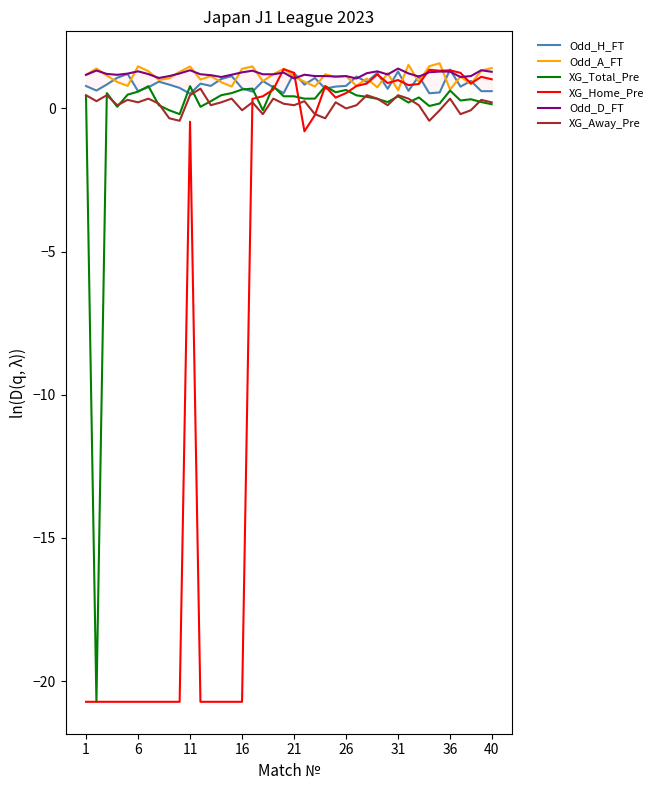

Which series ends up on top after the final intersection of Odd_D_FT and Odd_H_FT?

Odd_D_FT